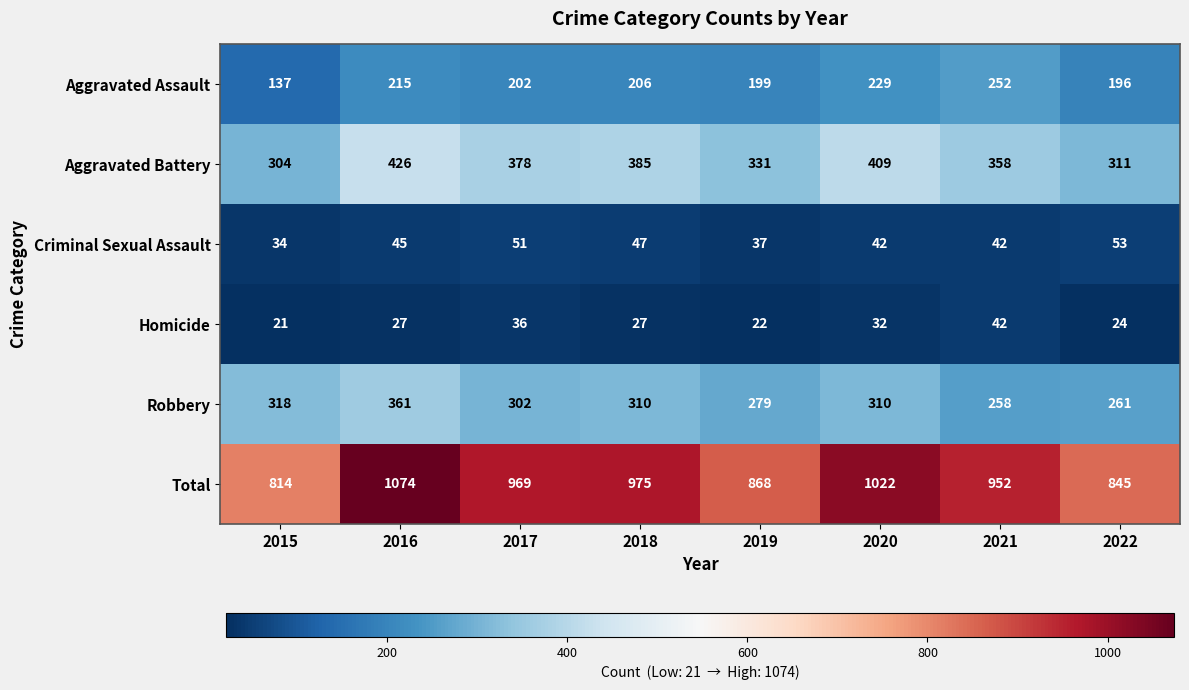

What is the sum of the Aggravated Battery values at 2018 and 2022?

696